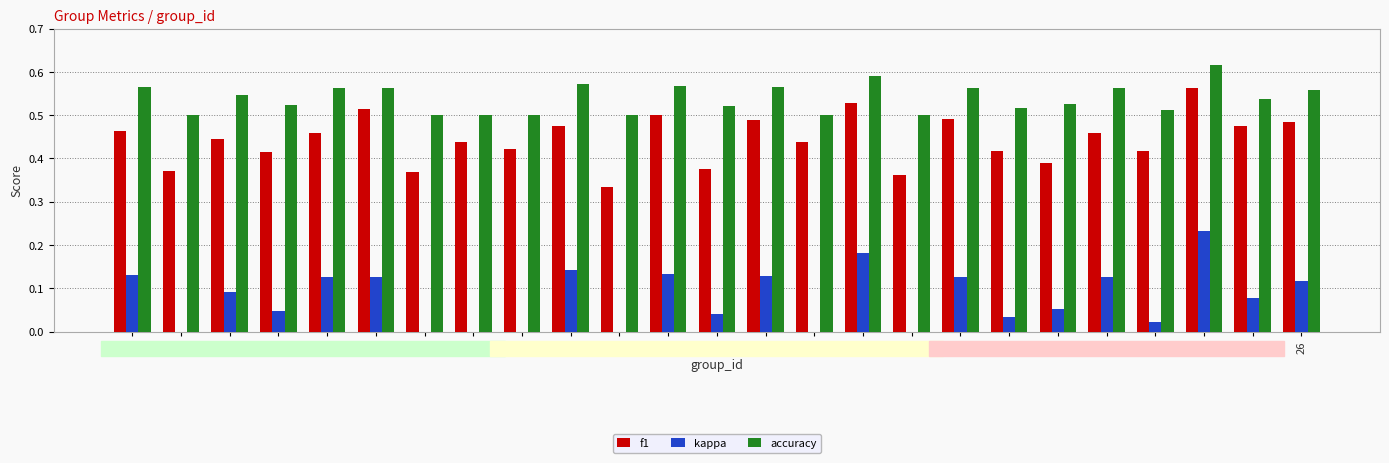

Count the number of data series in this chart.

3